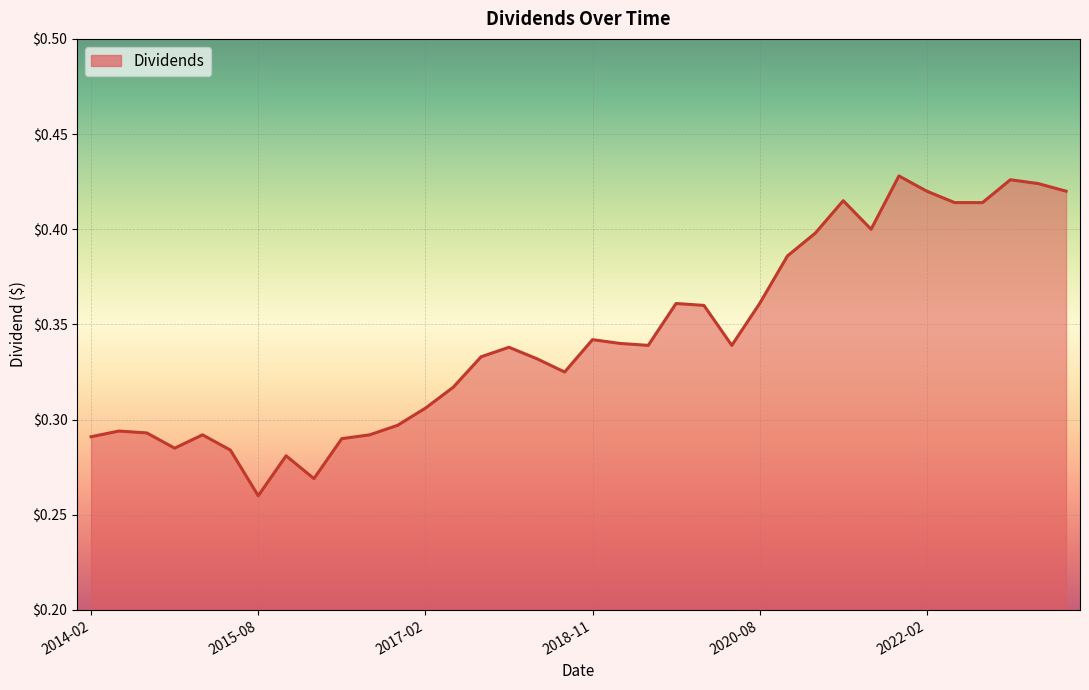

Does the chart have visible grid lines?

Yes